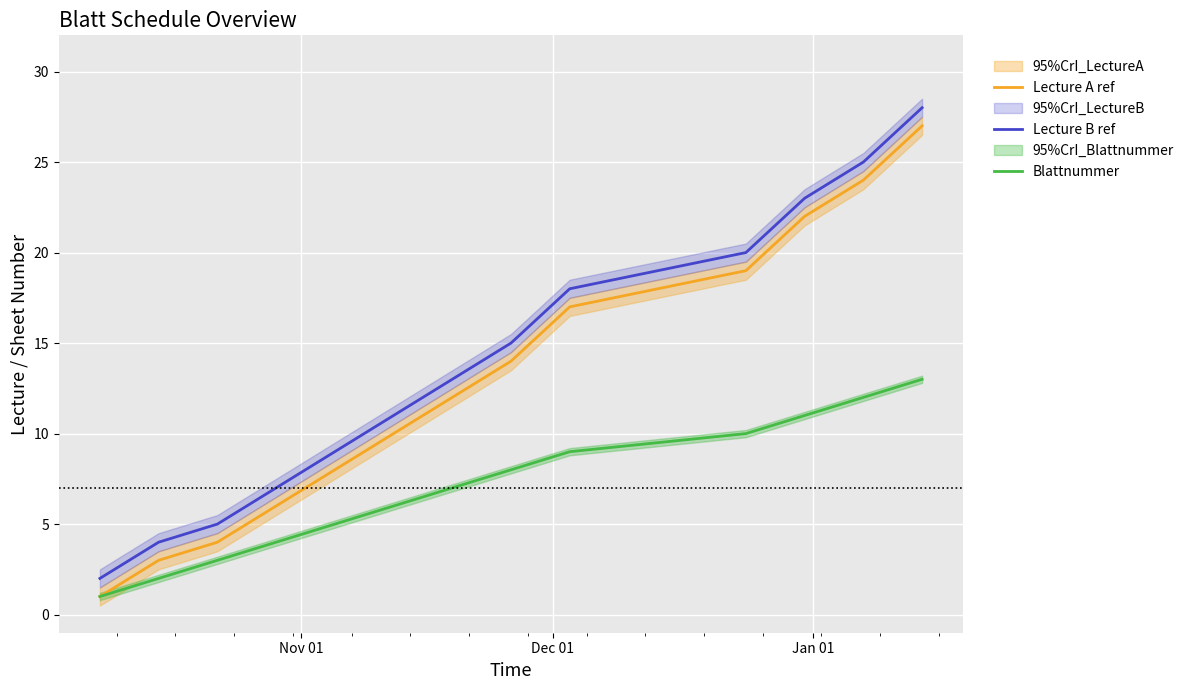

True or false: Lecture B ref and Lecture A ref cross at least once.

False